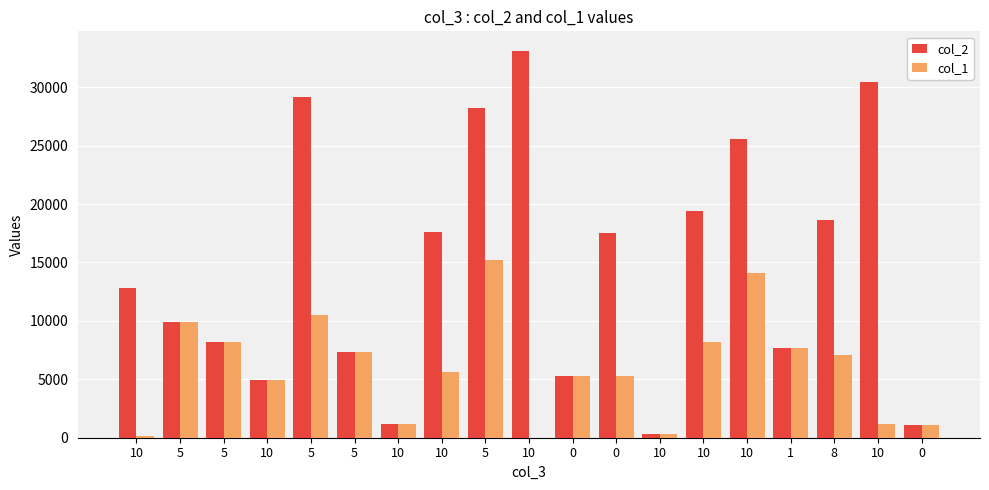

List the series in order of their peak value, lowest first.

col_1, col_2